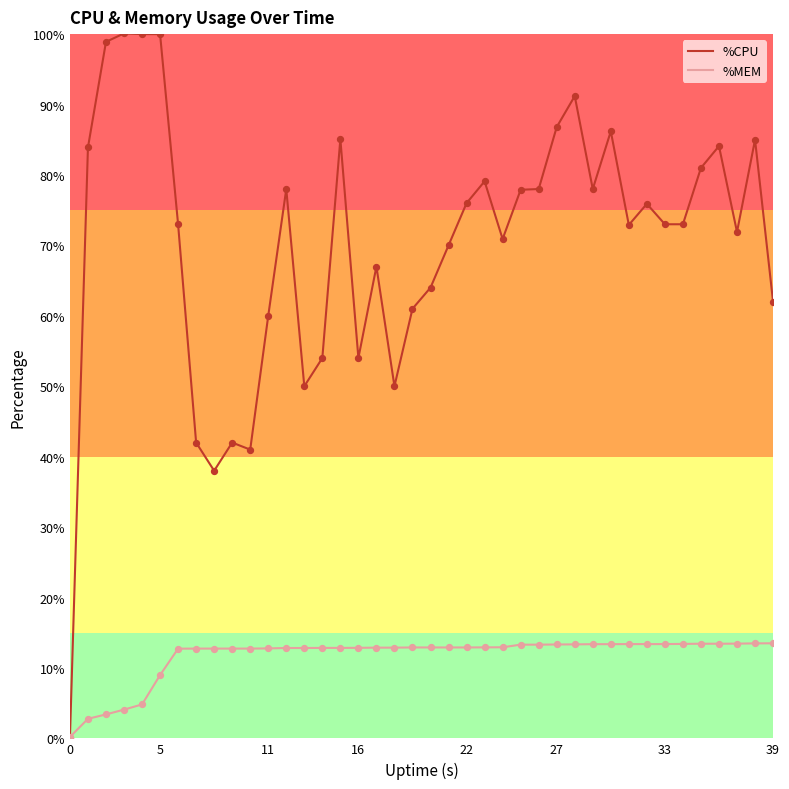

Which series has the largest total across all categories?

%CPU